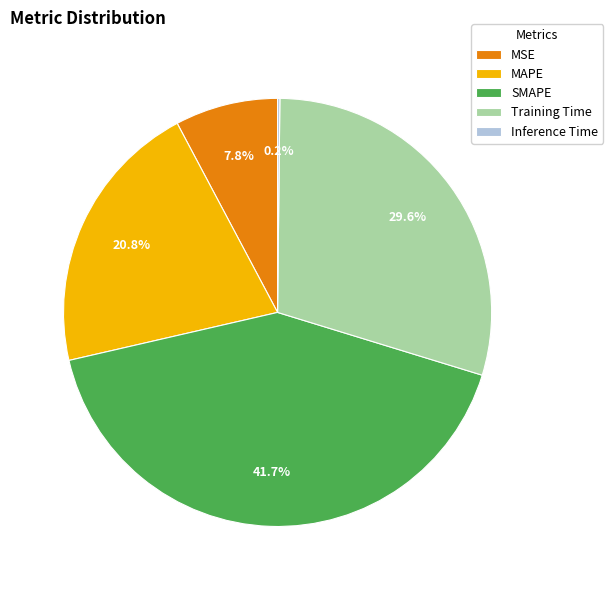

What portion of the pie excludes Training Time?

70.4%